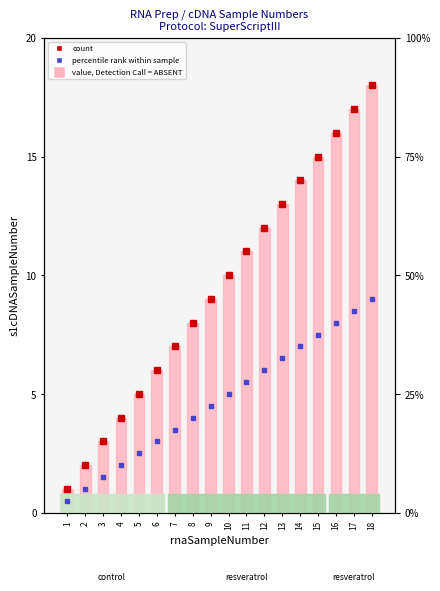

What is the difference between the second highest and minimum values?

16